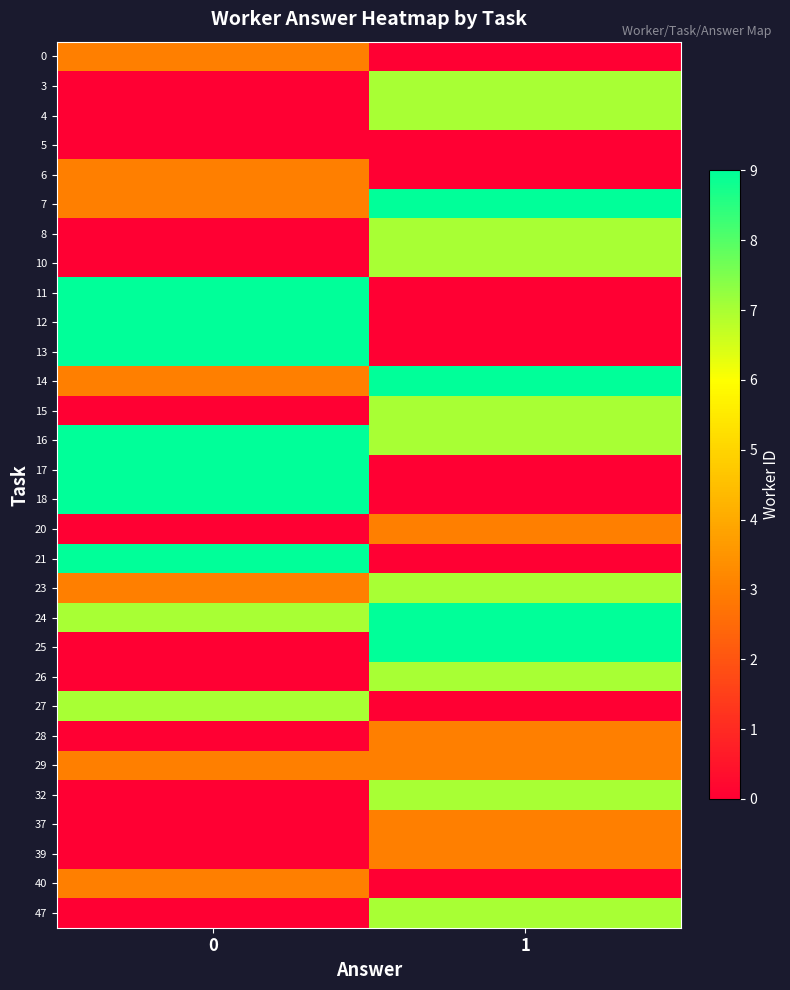

At which category is the sum across all series the highest?

1